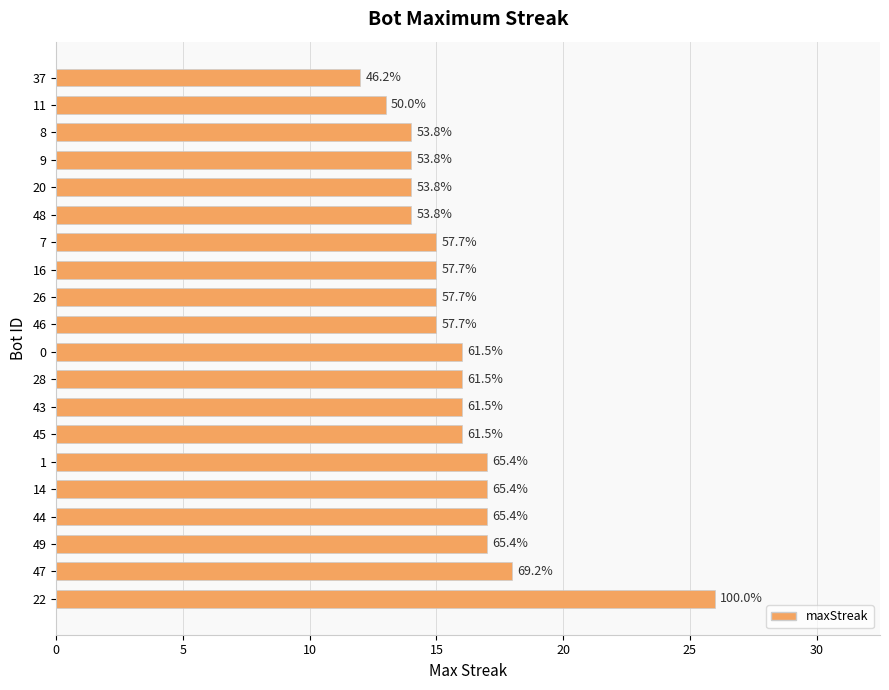

How many bars are there in total?

20